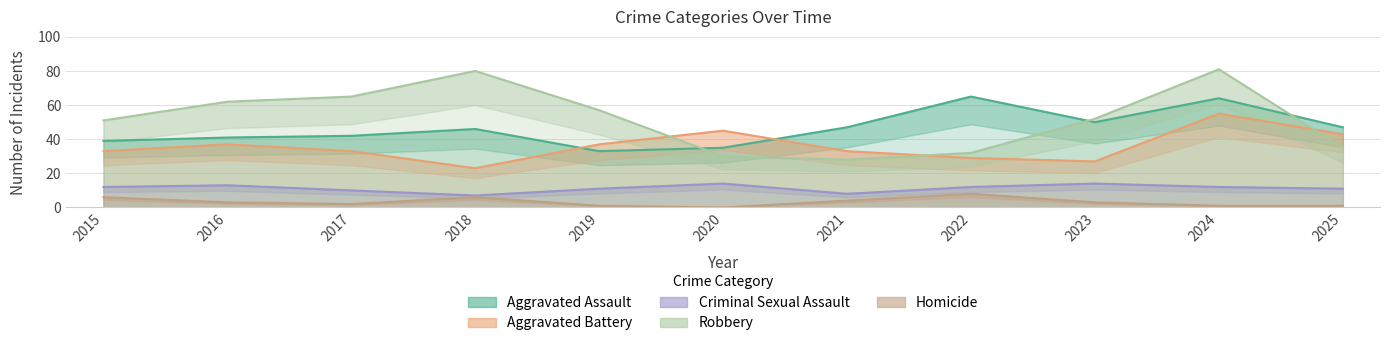

What is the sum of the Robbery values at 2023 and 2025?

87